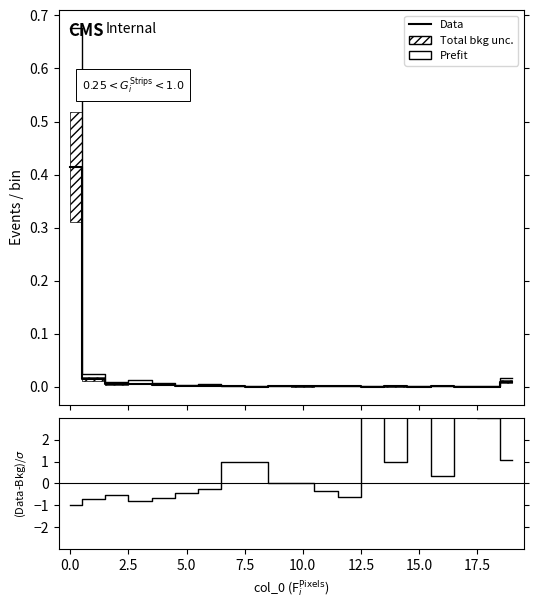

What is the difference between the maximum and second lowest values in the Data series?

0.7